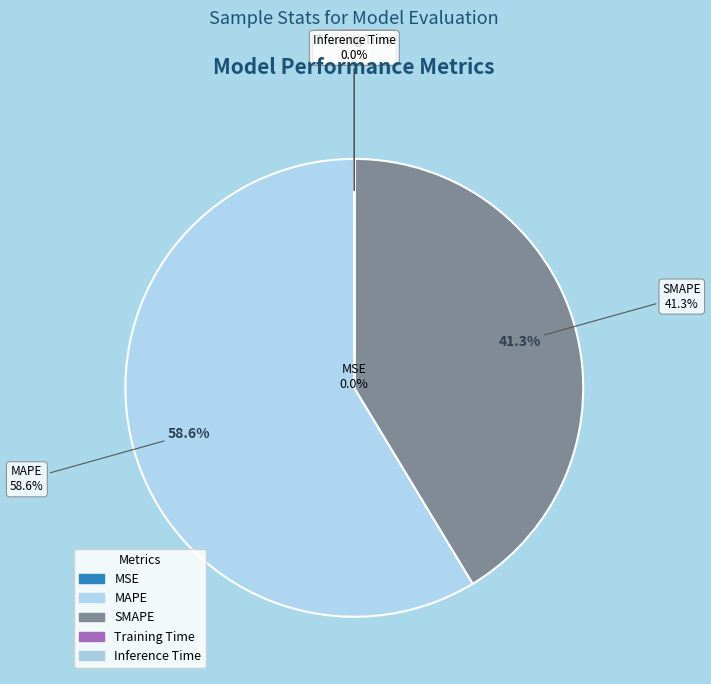

What is the smallest slice in the pie chart?

Inference Time